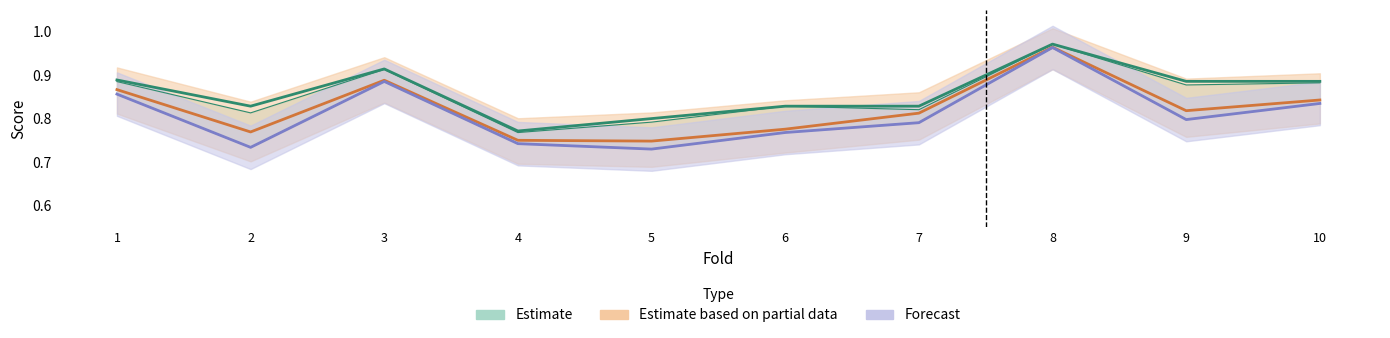

Does the chart have visible grid lines?

No